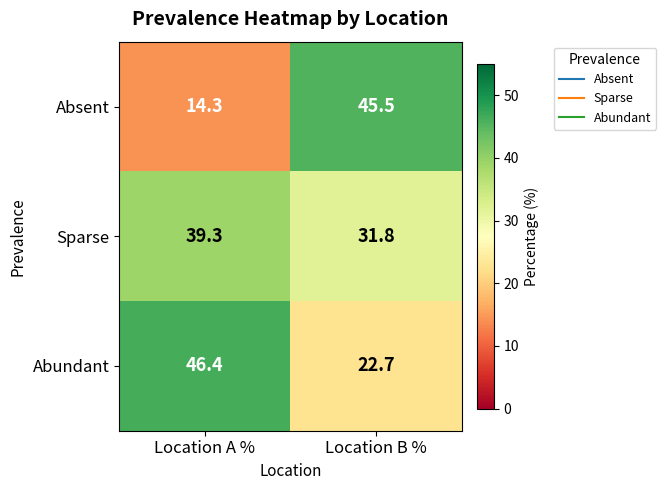

True or false: Absent has a value of 45.5 at Location B %.

True